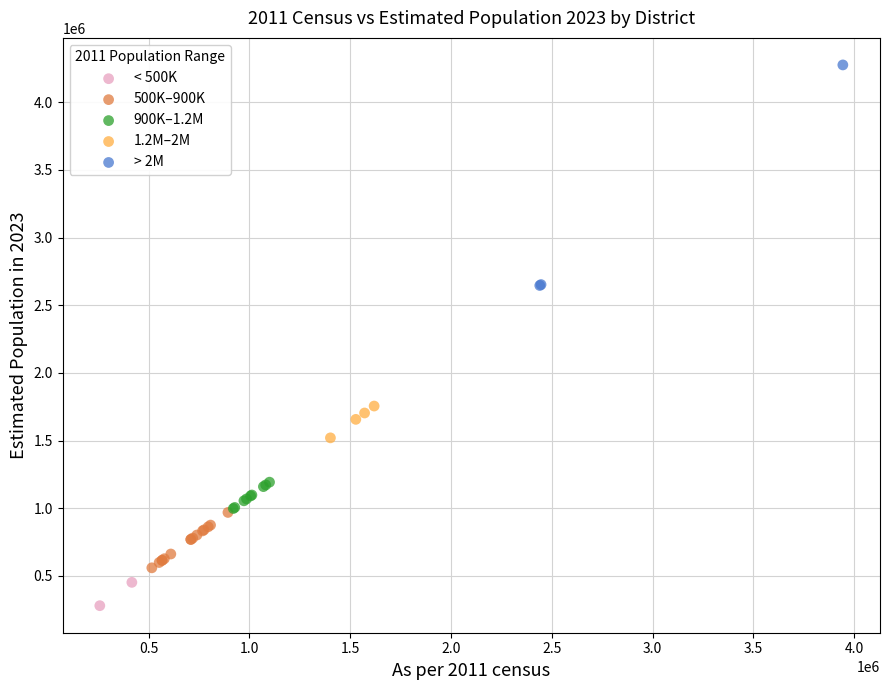

Which series has the widest spread of Y values?

> 2M